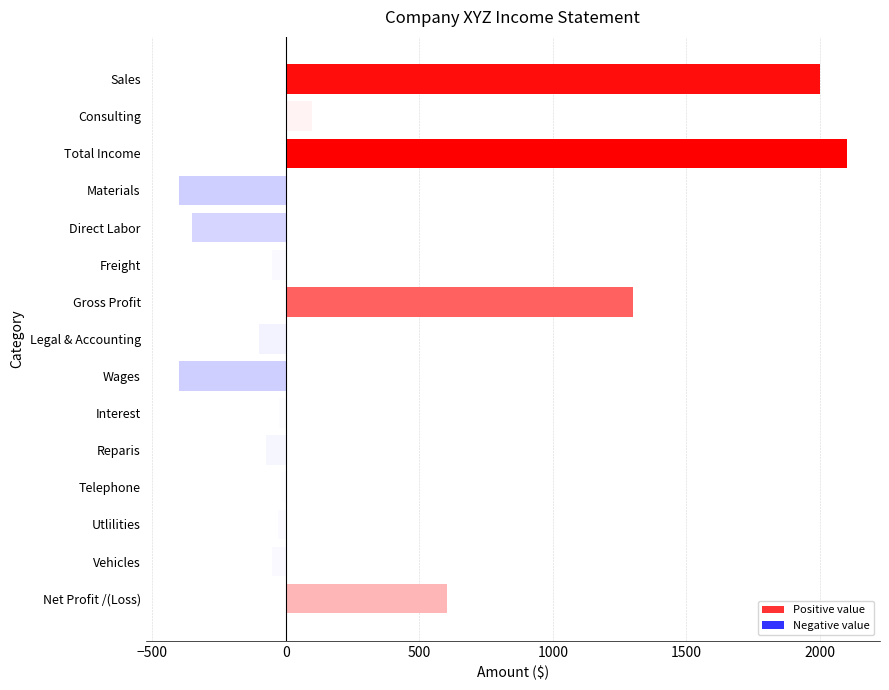

What is the minimum value shown in the chart?

-400